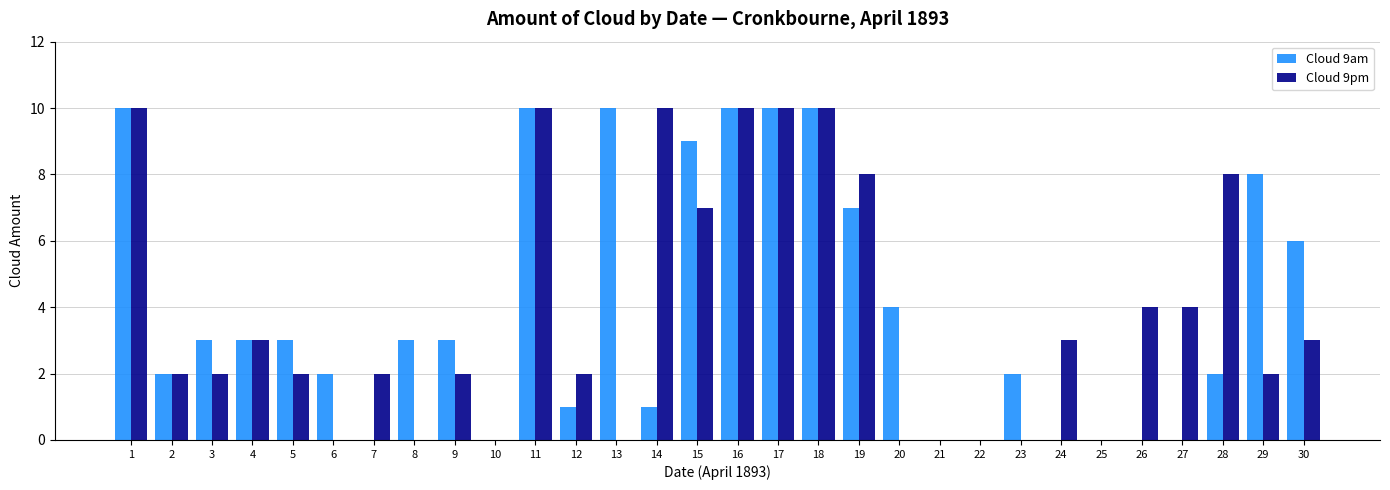

What is the maximum value shown in the chart?

10